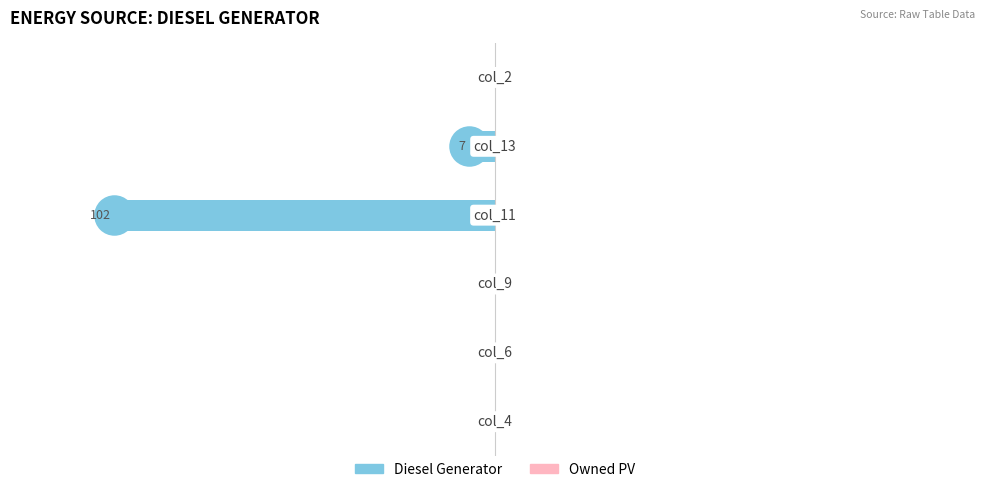

What is the sum of all values?

-109